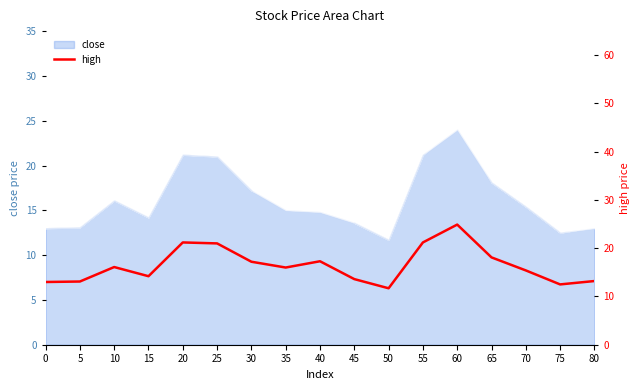

Rank the categories by value from lowest to highest.

50, 75, 0, 5, 80, 45, 15, 70, 35, 10, 30, 40, 65, 25, 20, 55, 60